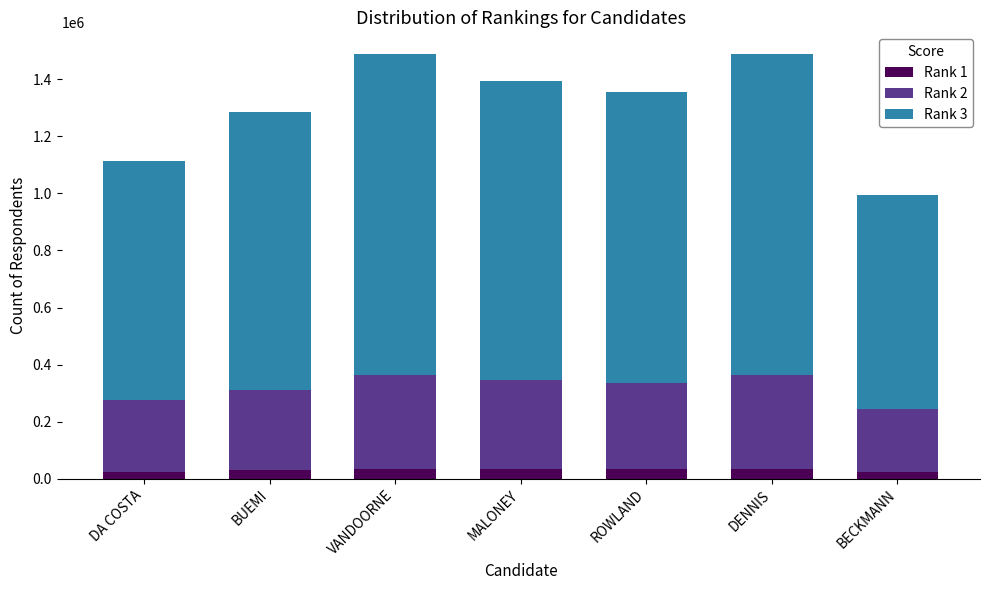

What is the total value across all series at MALONEY?

1395000